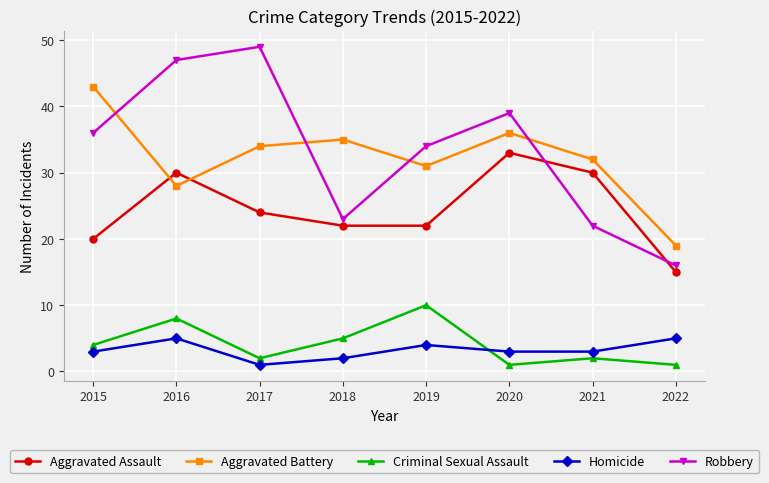

What is the total value across all series at 2020?

112